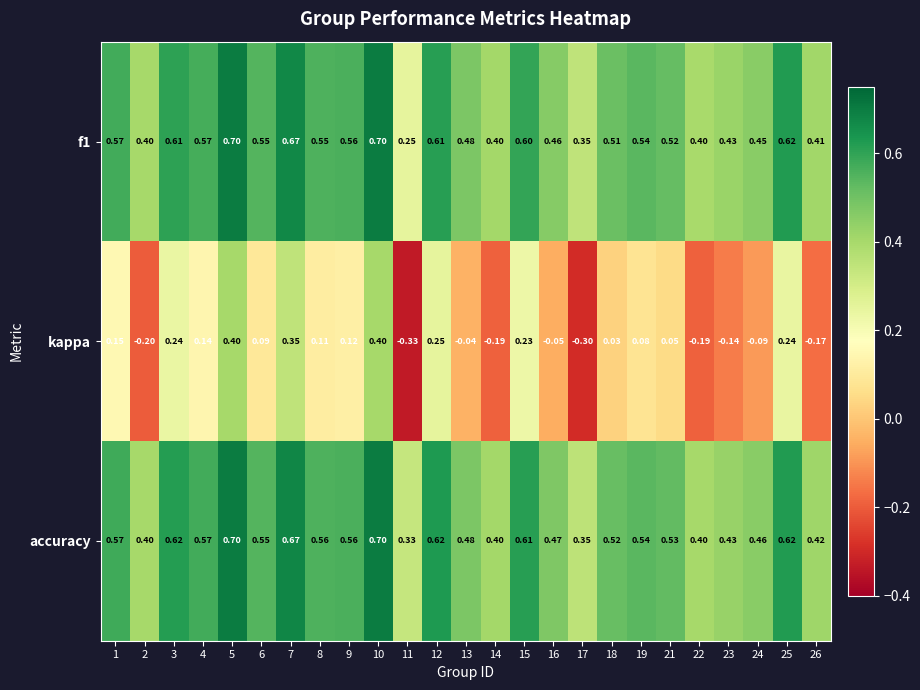

Which series changed the most between 6 and 22?

kappa